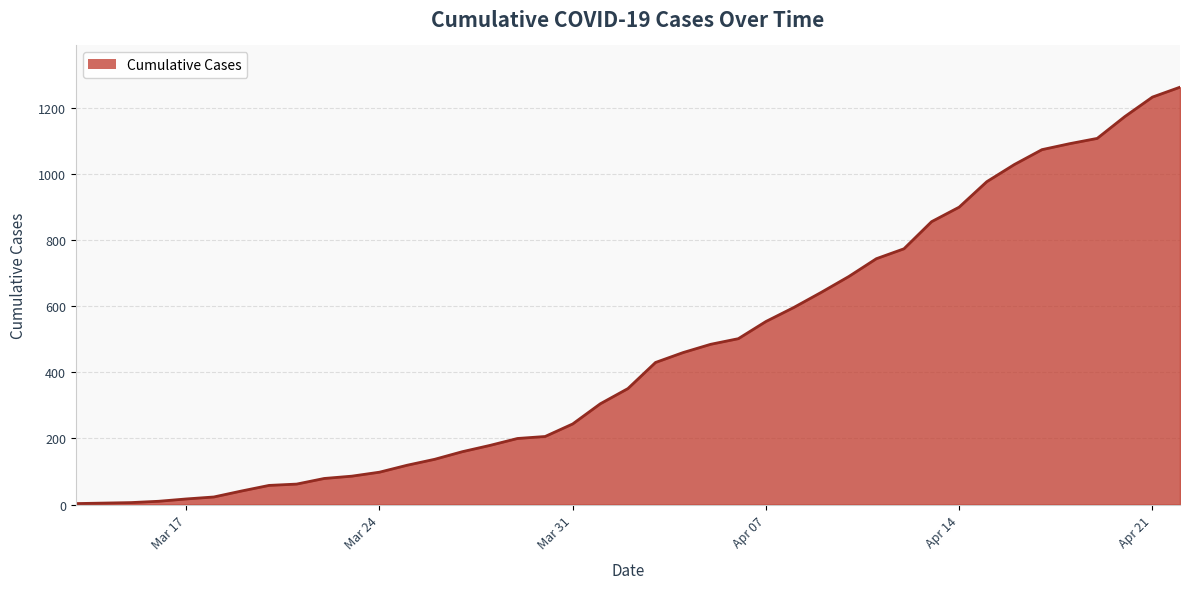

What is the maximum value shown in the chart?

1263